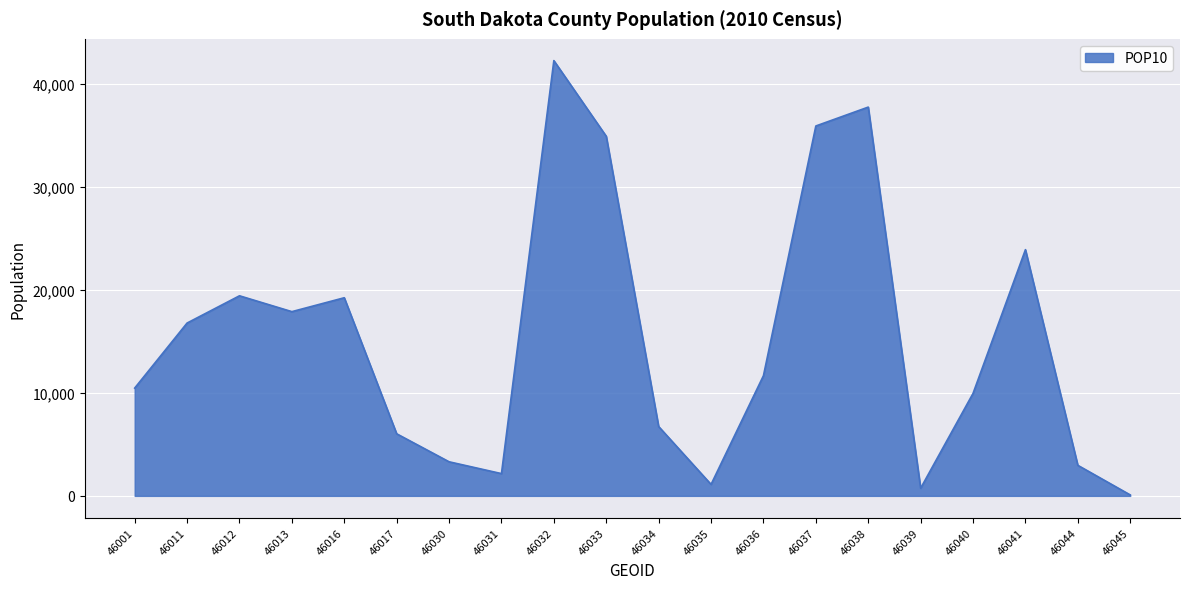

True or false: the data has more than 2 interior local peaks.

True